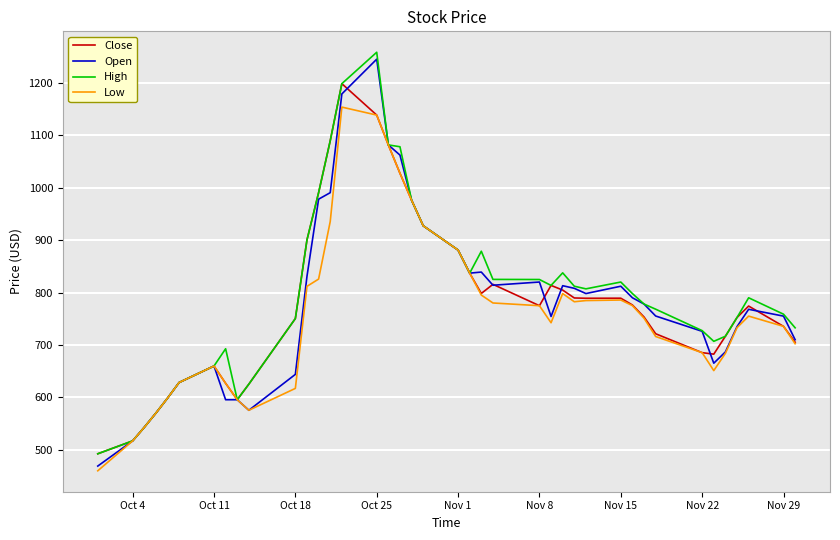

What is the maximum value for Open?

1245.0